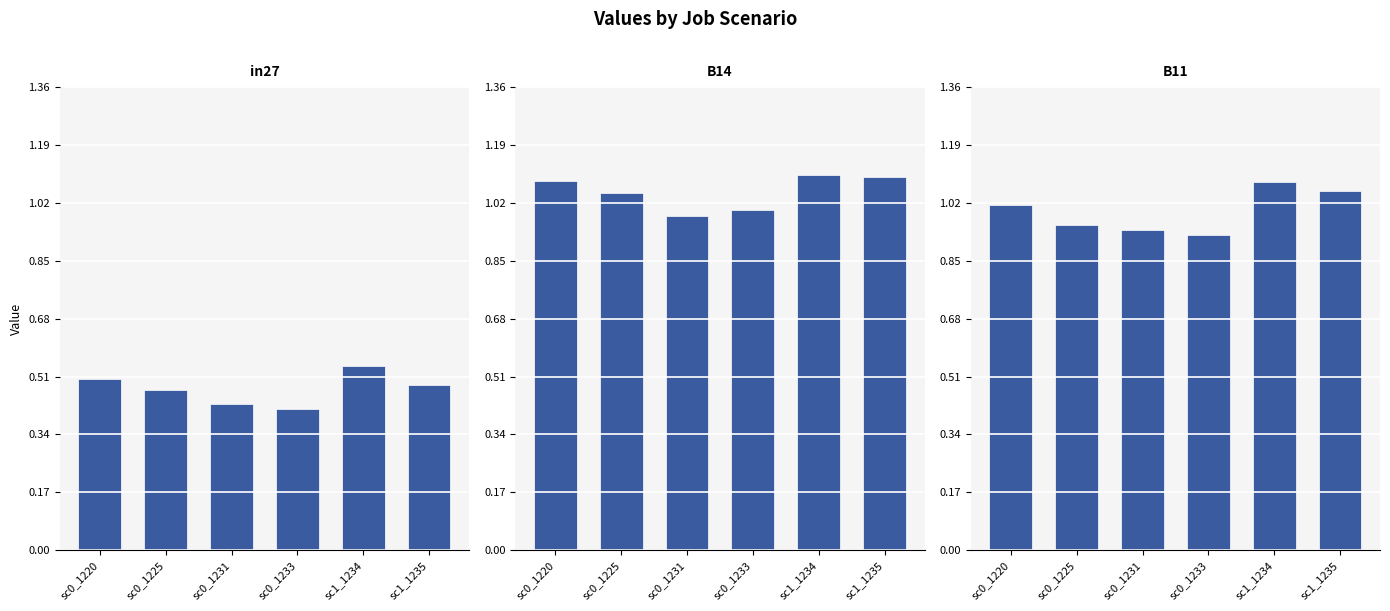

What is the label of the 4th bar from the left?

sc0_1233